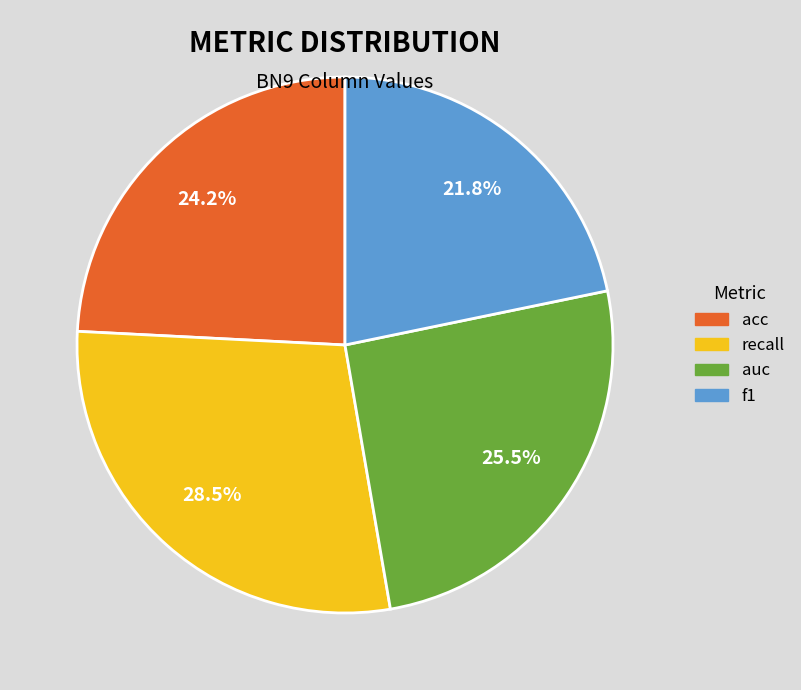

Which has a higher value, acc or auc?

auc